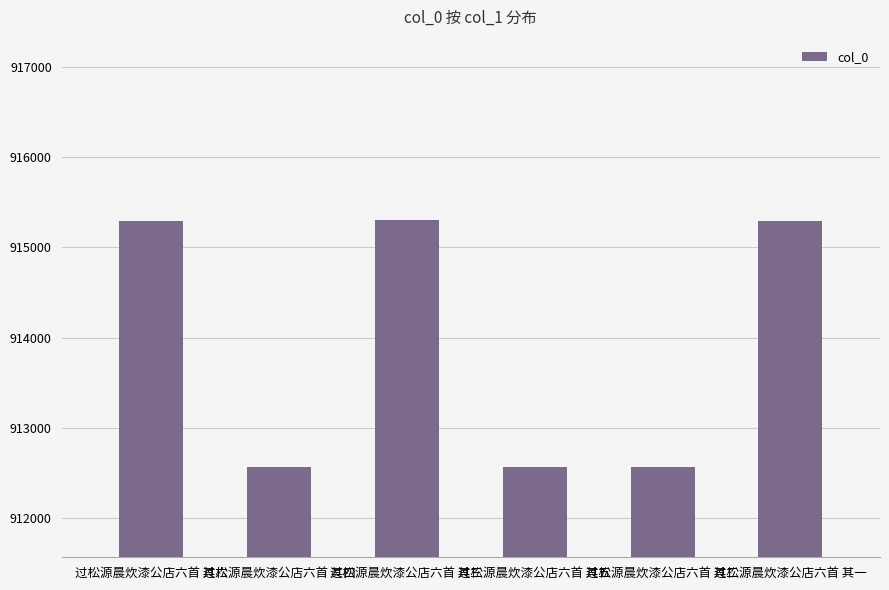

What position from the left is 过松源晨炊漆公店六首 其一?

6